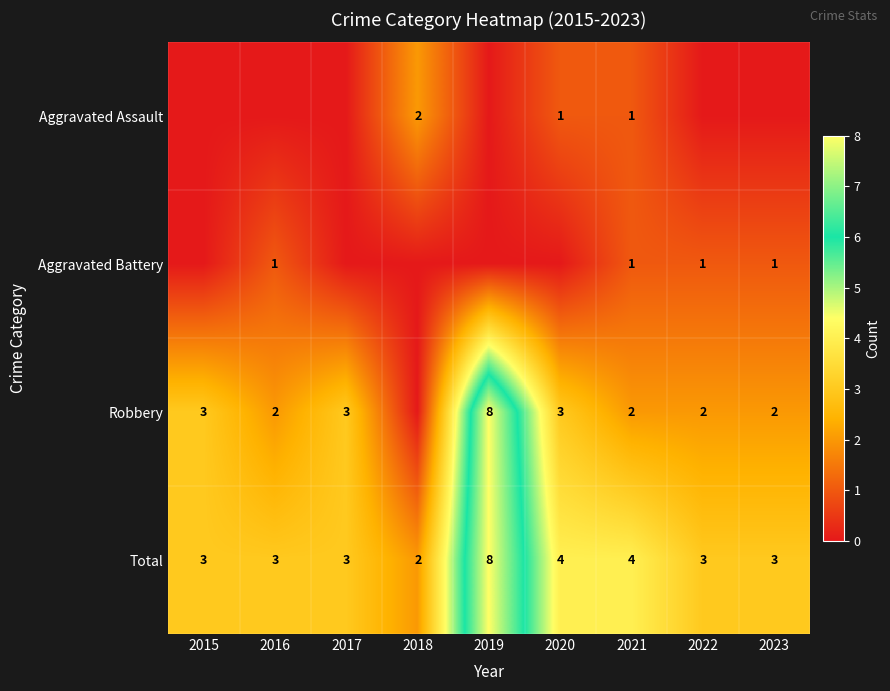

Is it true that Total equals 10 at 2019?

False